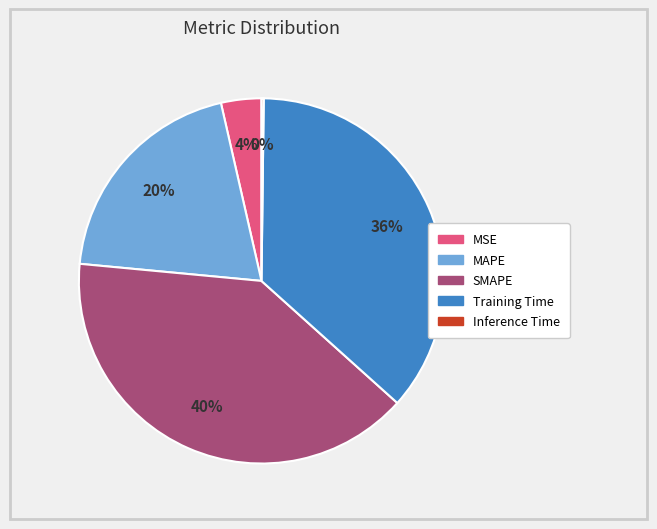

To the nearest percent, what percentage of the pie is SMAPE?

40%